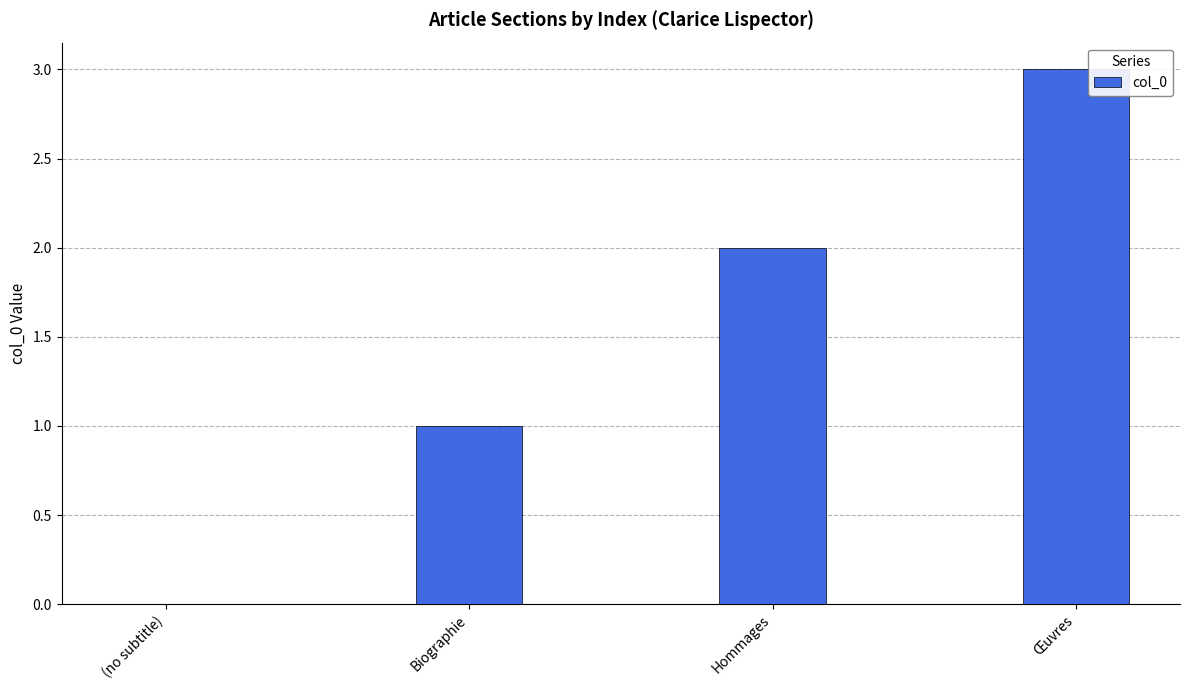

Count the number of data series in this chart.

1